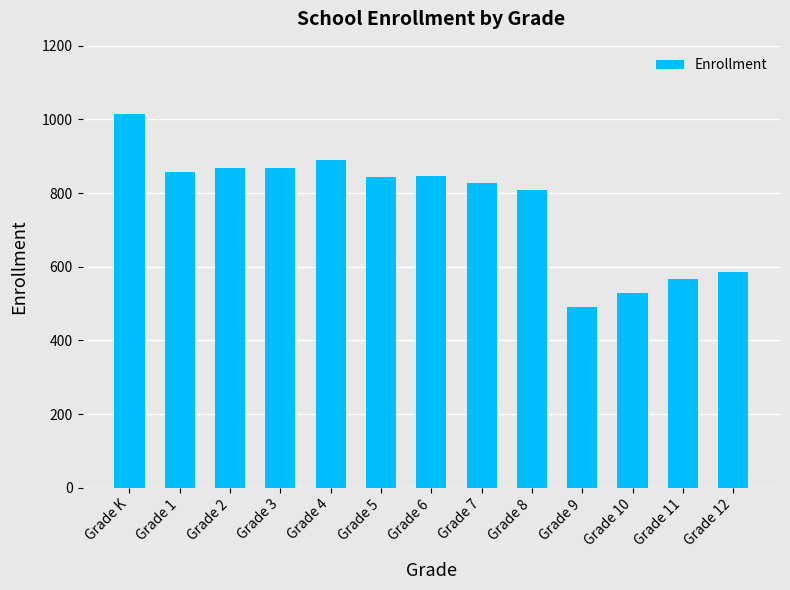

What value does the data have at Grade 2, to the nearest 50?

850